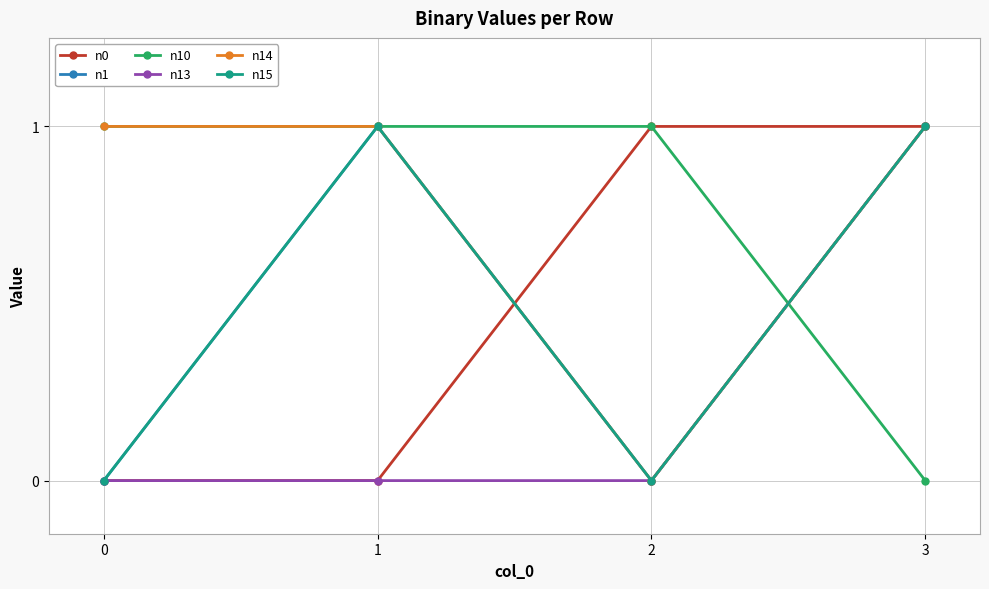

Does the chart have visible grid lines?

Yes